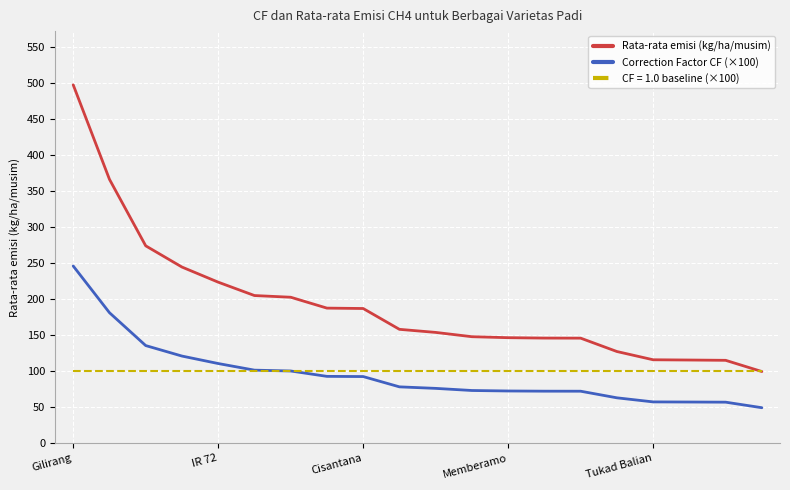

Is this an area chart (filled region under the line)?

No